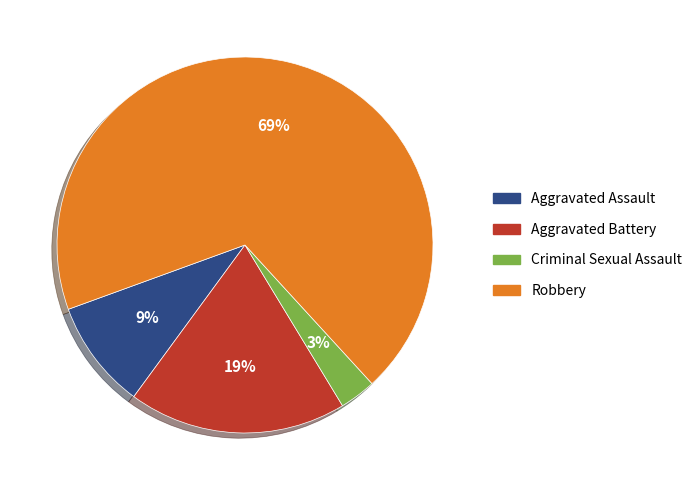

Do Robbery and Criminal Sexual Assault together represent more than half of the pie?

Yes